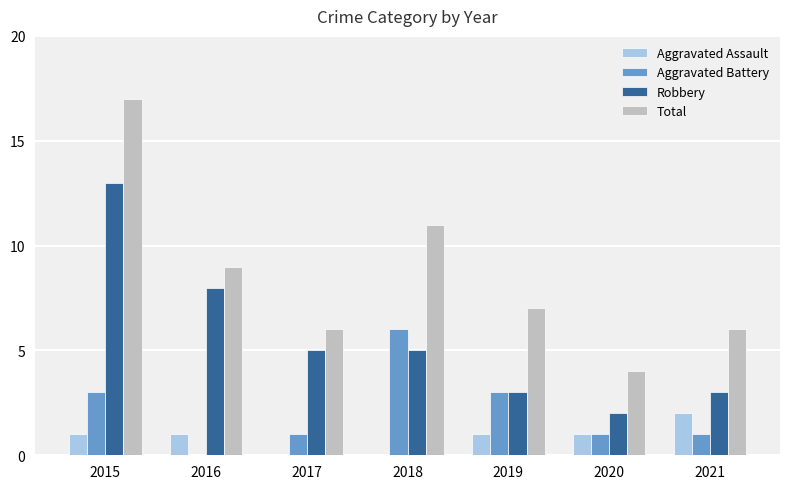

The value of Robbery at 2017 is 5. True or false?

True